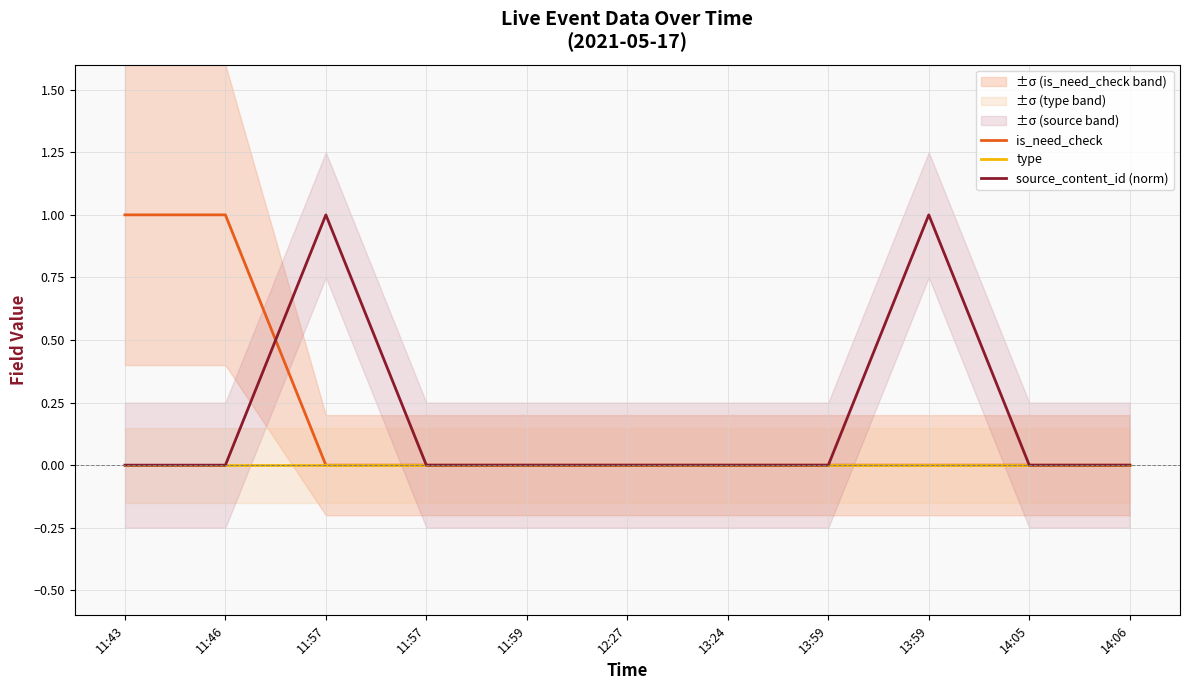

How many data points in is_need_check are above 0?

2